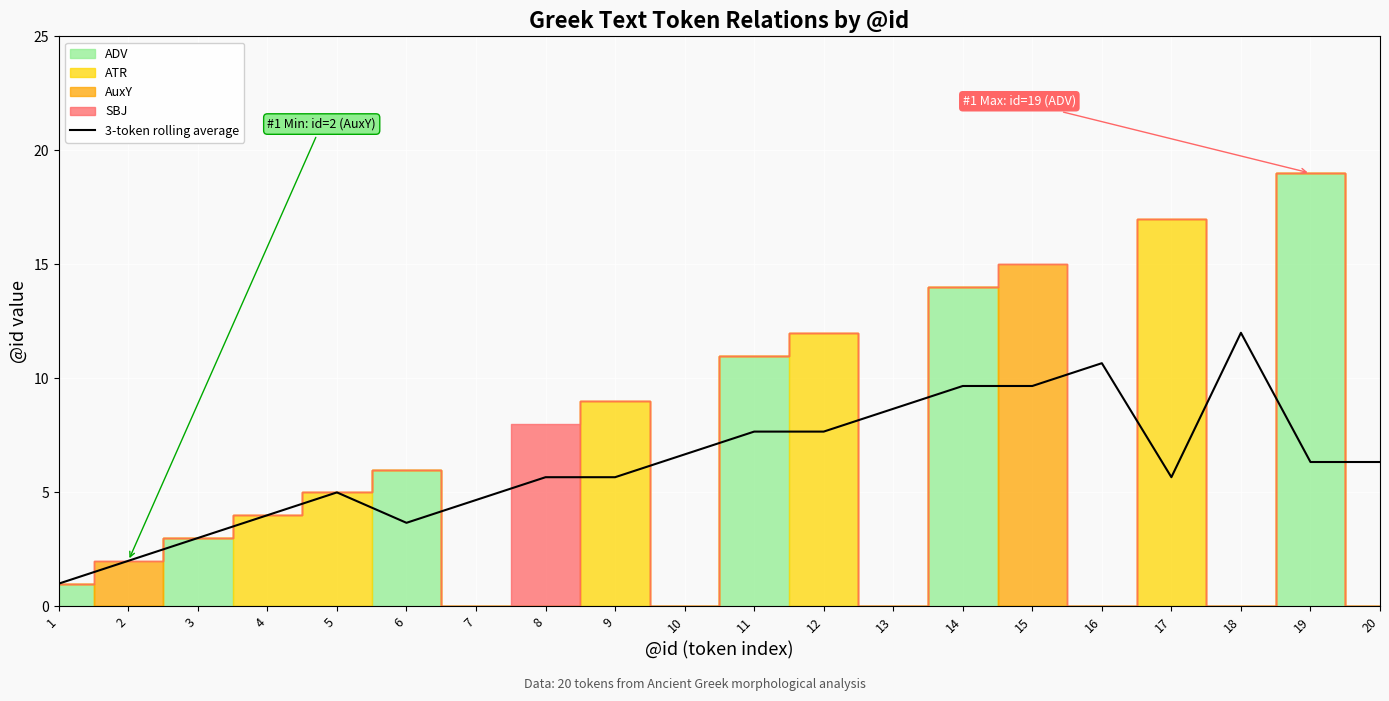

Is it true that 3-token rolling average equals 11.4 at 10?

False